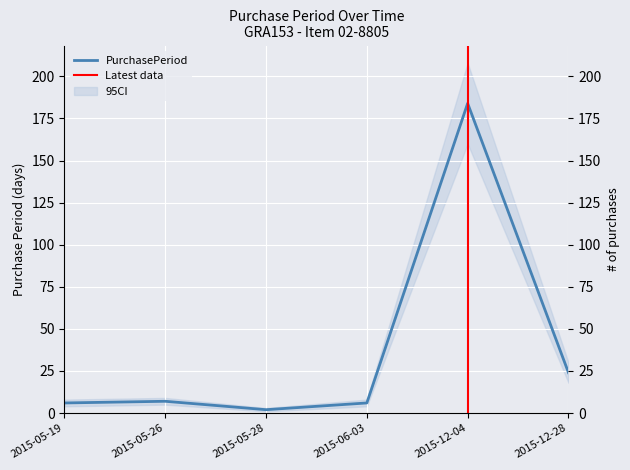

Rank the categories by value from lowest to highest.

2015-05-28, 2015-05-19, 2015-06-03, 2015-05-26, 2015-12-28, 2015-12-04